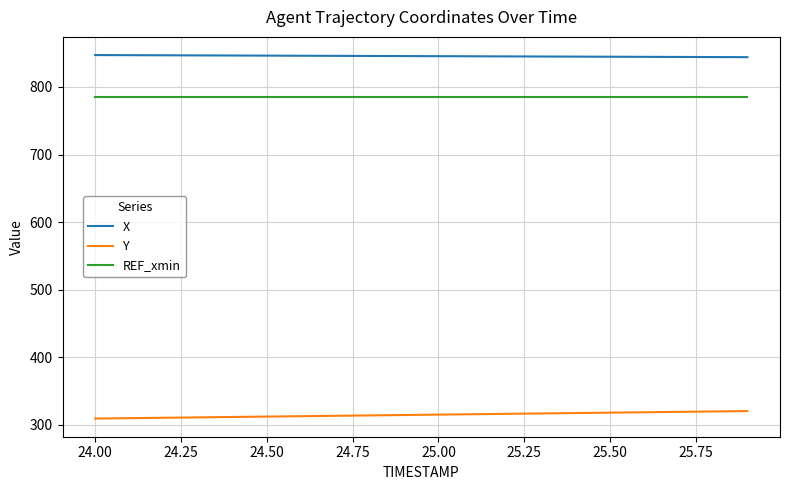

How many values in the X series are below 845?

6